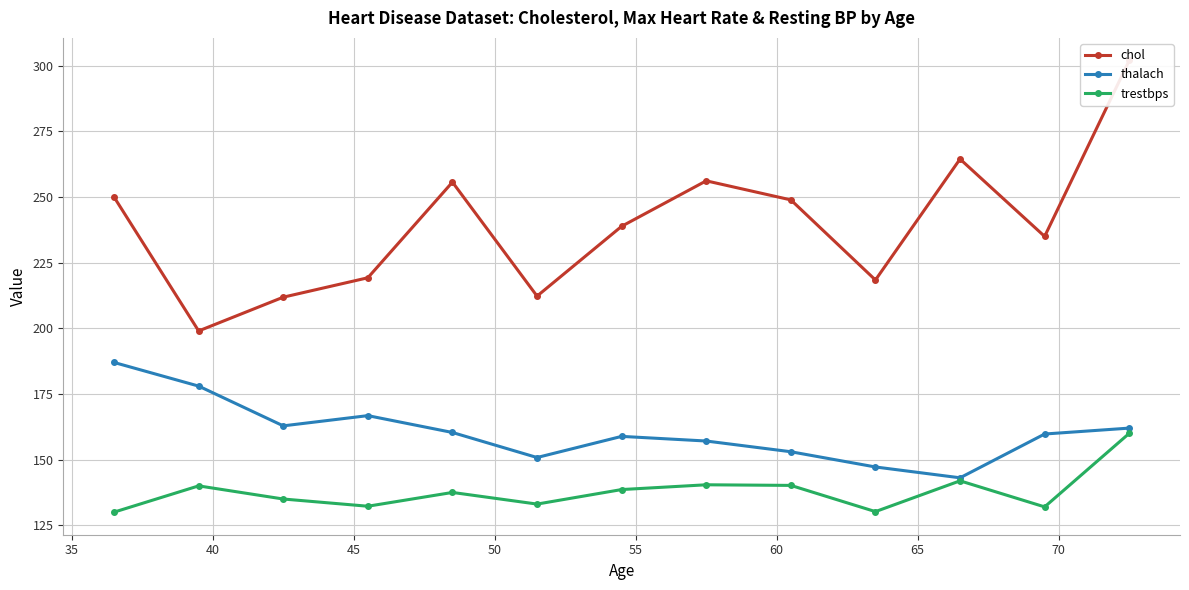

What are all the series names shown in the legend?

chol, thalach, trestbps